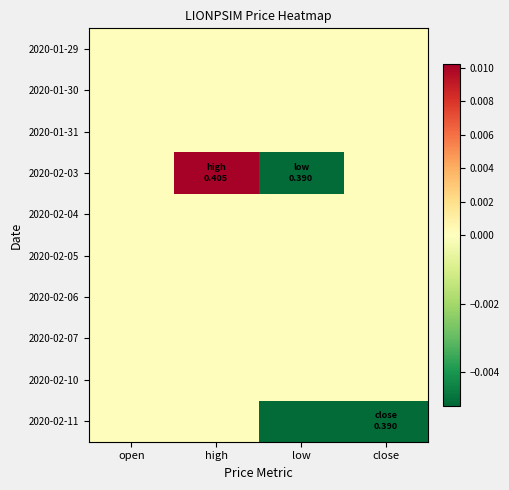

Rank the series at open from lowest to highest value.

2020-01-29, 2020-01-30, 2020-01-31, 2020-02-03, 2020-02-04, 2020-02-05, 2020-02-06, 2020-02-07, 2020-02-10, 2020-02-11